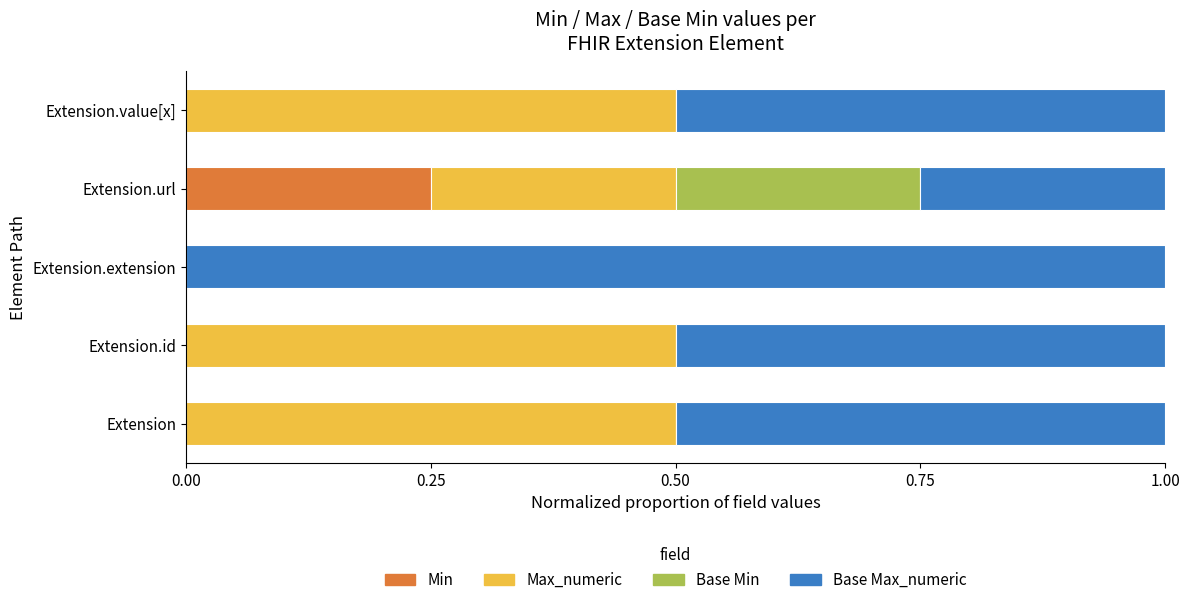

What are all the series names shown in the legend?

Min, Max_numeric, Base Min, Base Max_numeric